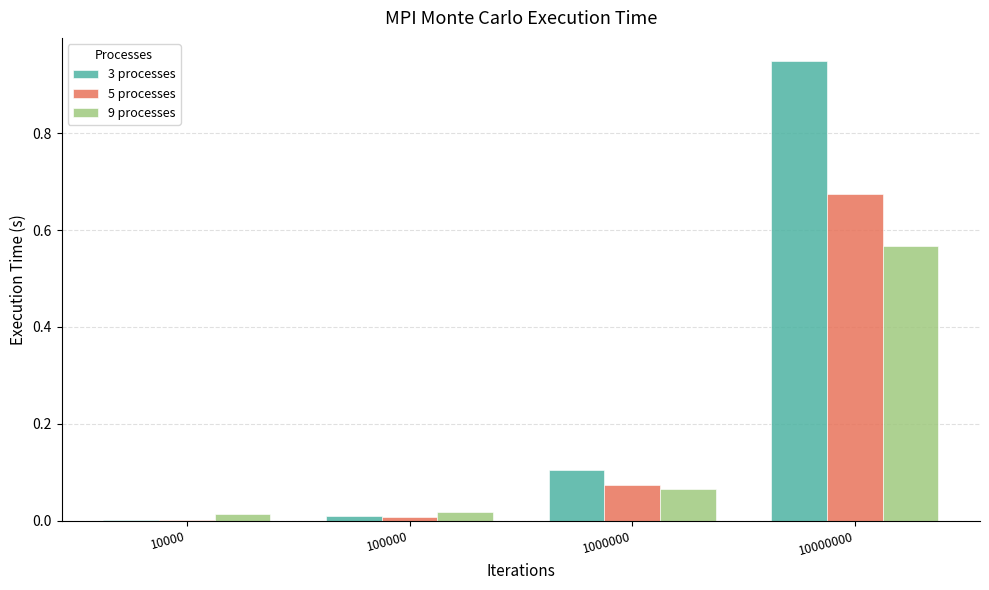

What is the sum of the 3 processes values at 10000 and 10000000?

1.0